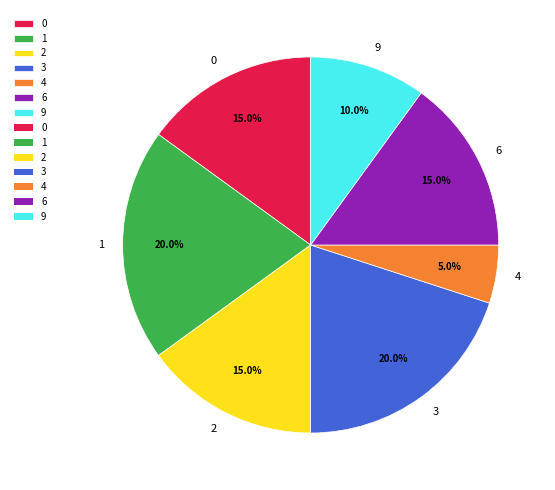

How many slices are in this pie chart?

7